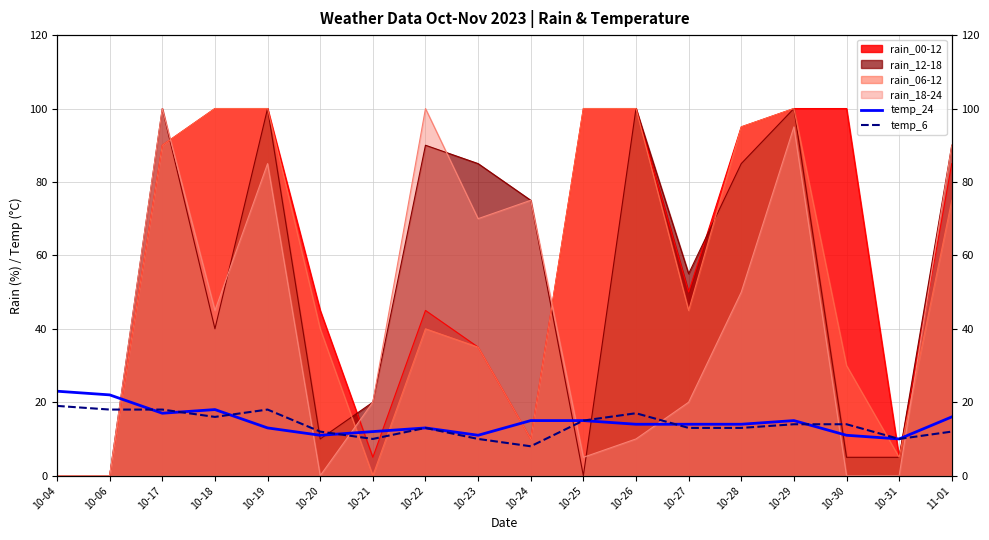

What is the average value of the temp_6 series?

14